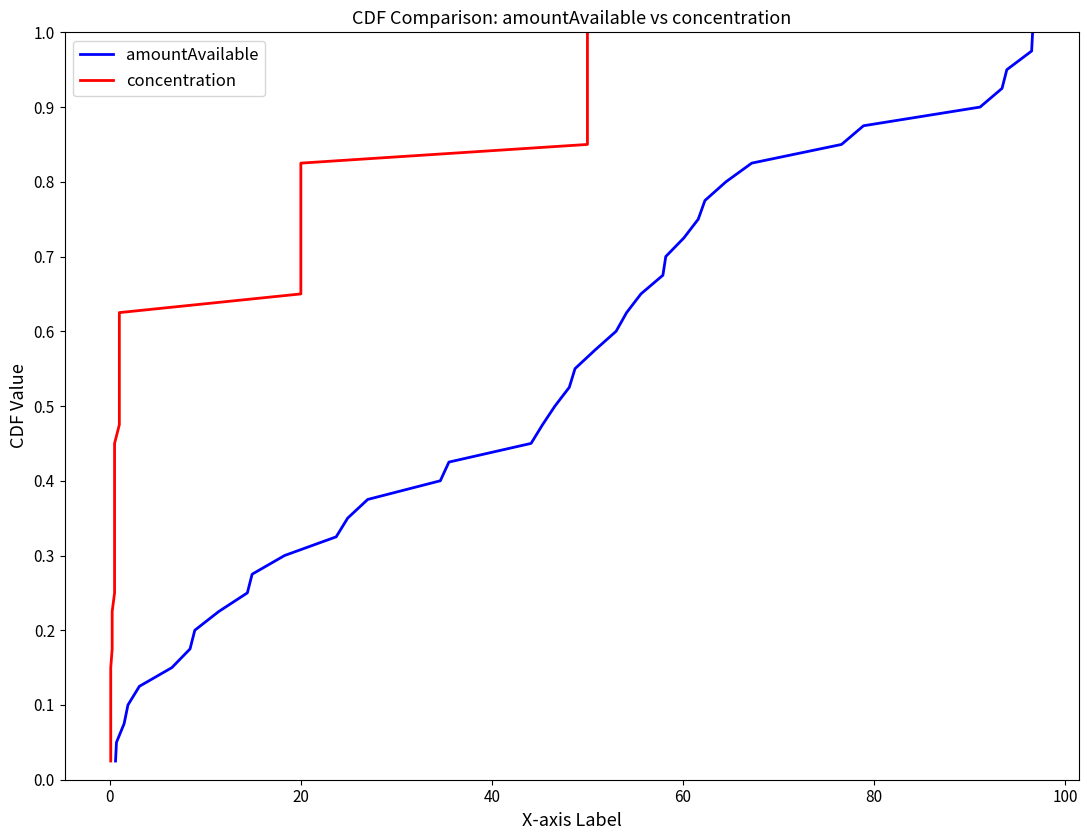

True or false: amountAvailable and concentration intersect in this chart.

False